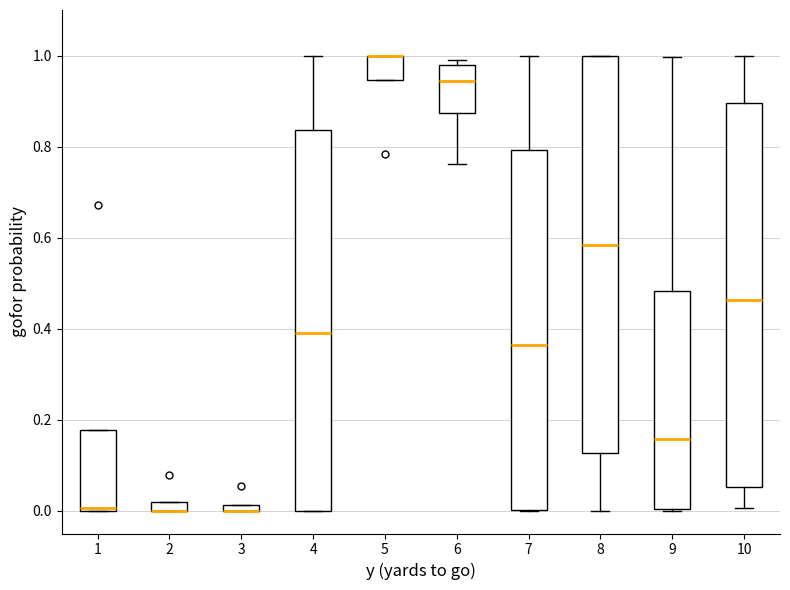

Where is the lower edge of the box at x = 5 on the y-axis? The values are not printed on the chart, so give them approximately, as read against the axis.

0.94